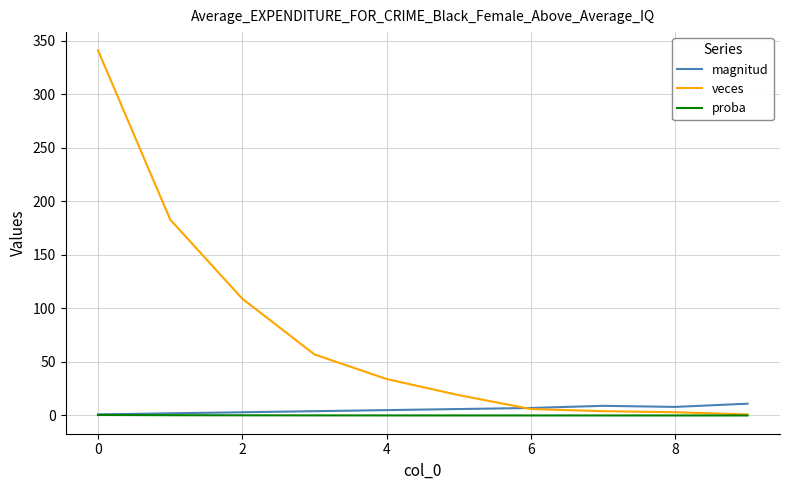

Which series has the largest total across all categories?

veces